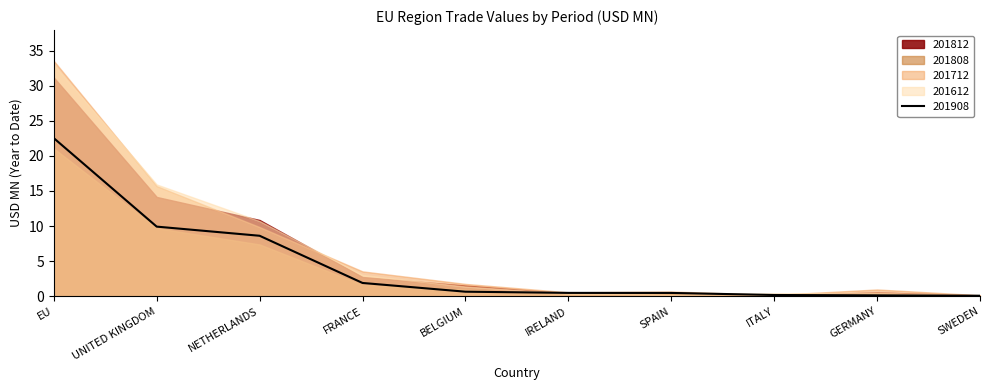

At which category does the chart reach its peak across all series?

EU